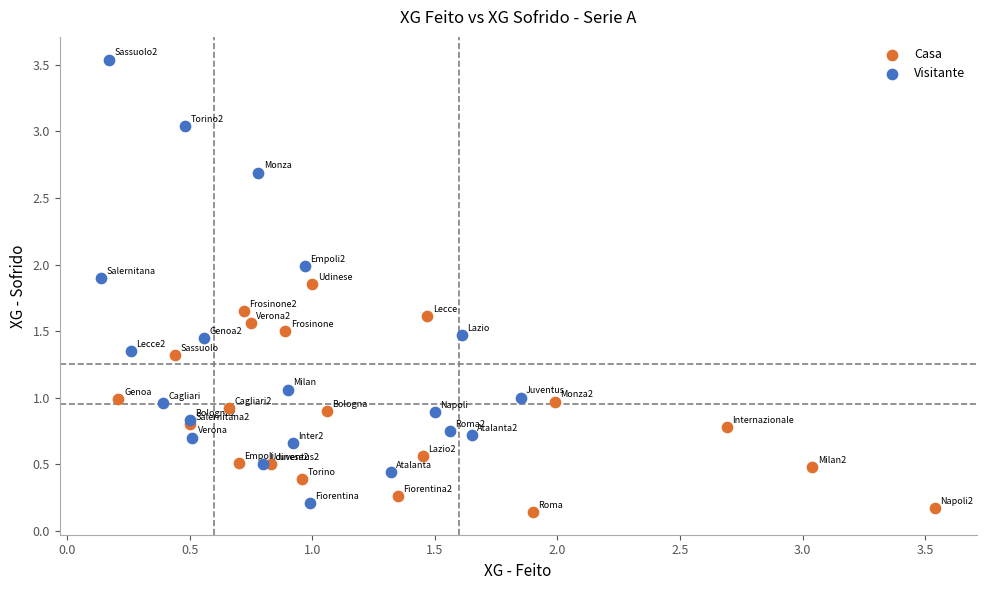

What are all the series names shown in the legend?

Casa, Visitante